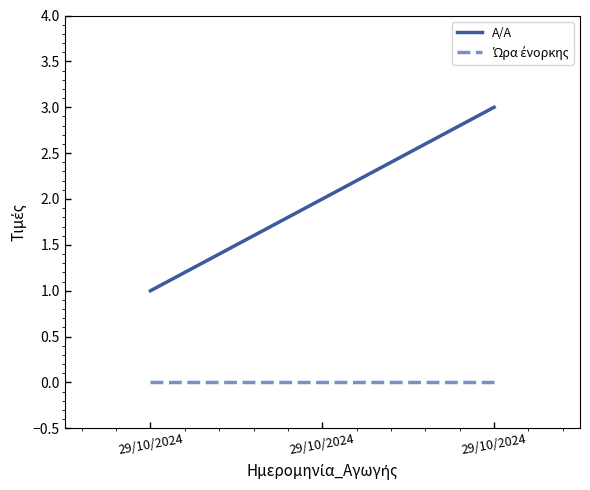

True or false: Ώρα ένορκης has a value of 0 at 29/10/2024.

True